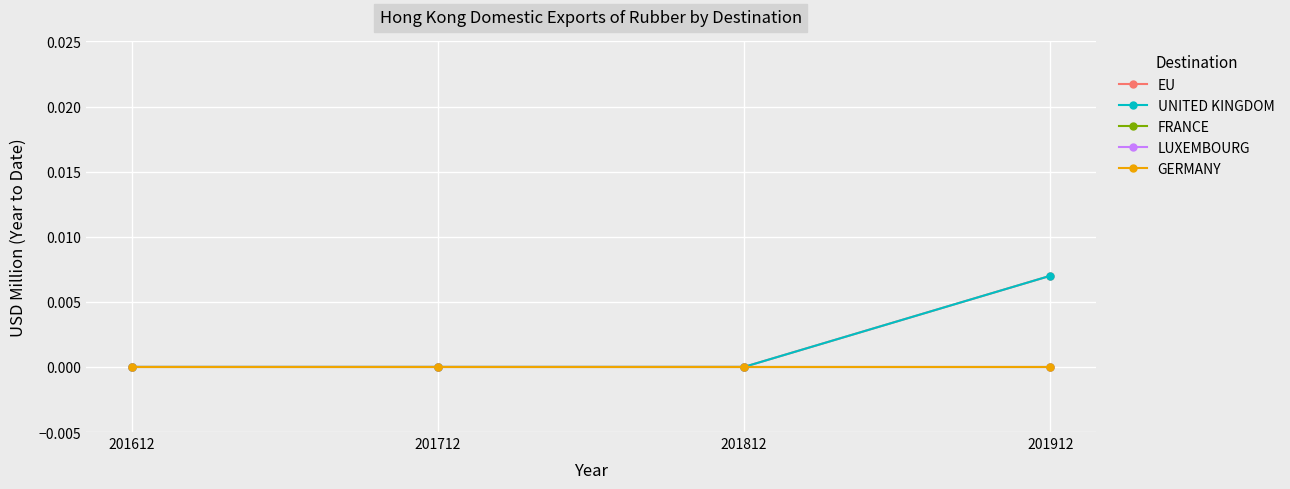

Is this an area chart (filled region under the line)?

No